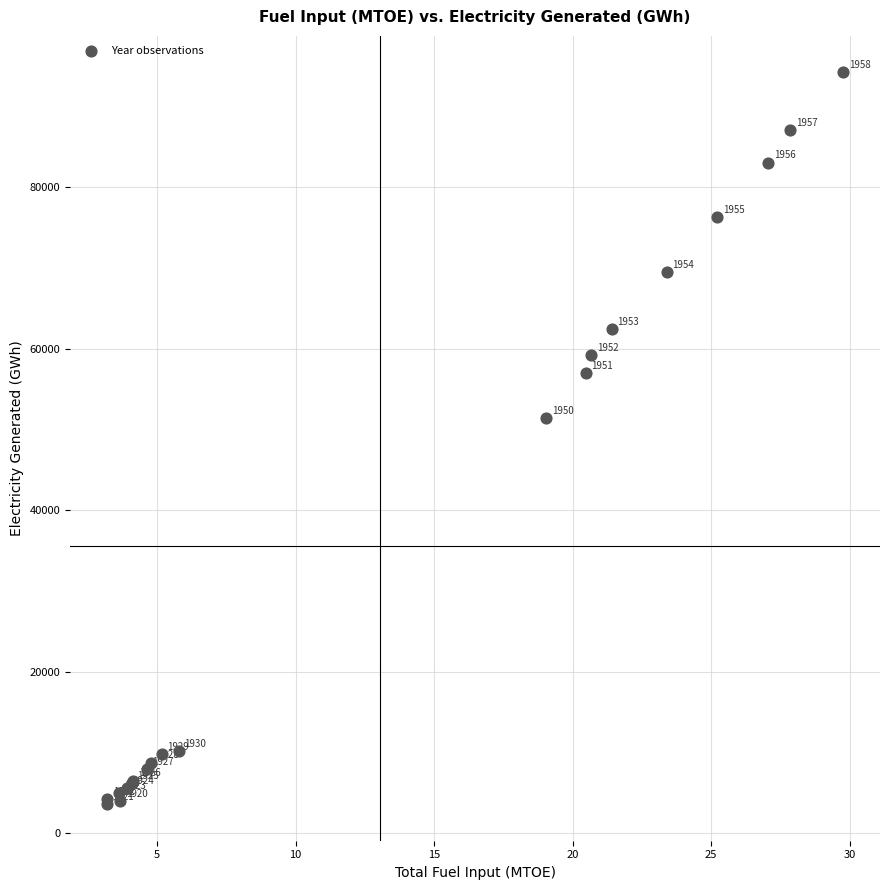

What Y value in the scatter plot is closest to 48919?

51467